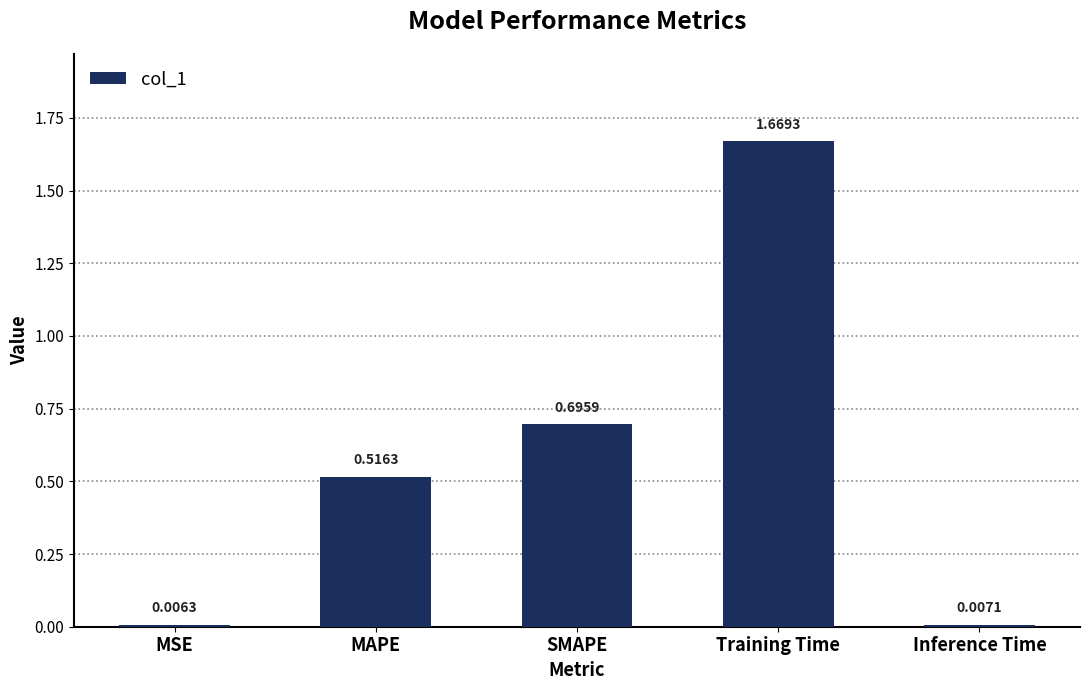

Where is the data nearest to the value 0?

MSE